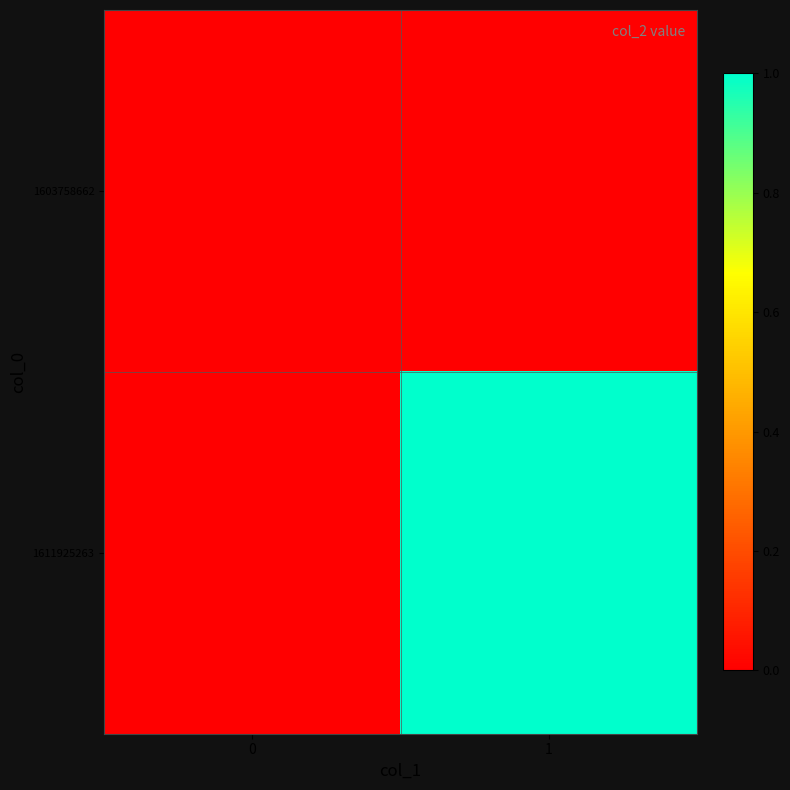

Reading right to left, transcribe all the data shown in this chart.

1603758662: 1=0	0=0
1611925263: 1=1	0=0